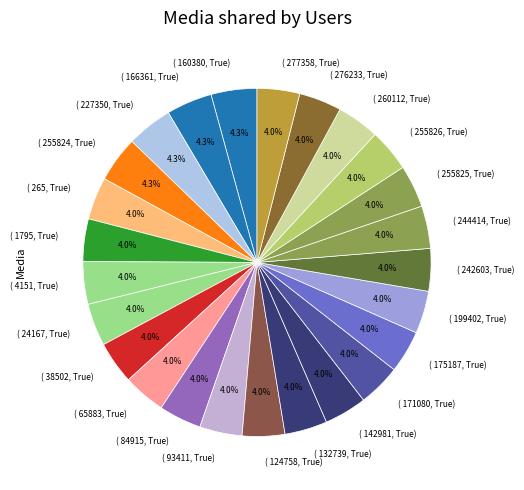

To the nearest percent, what is the average slice percentage?

4%